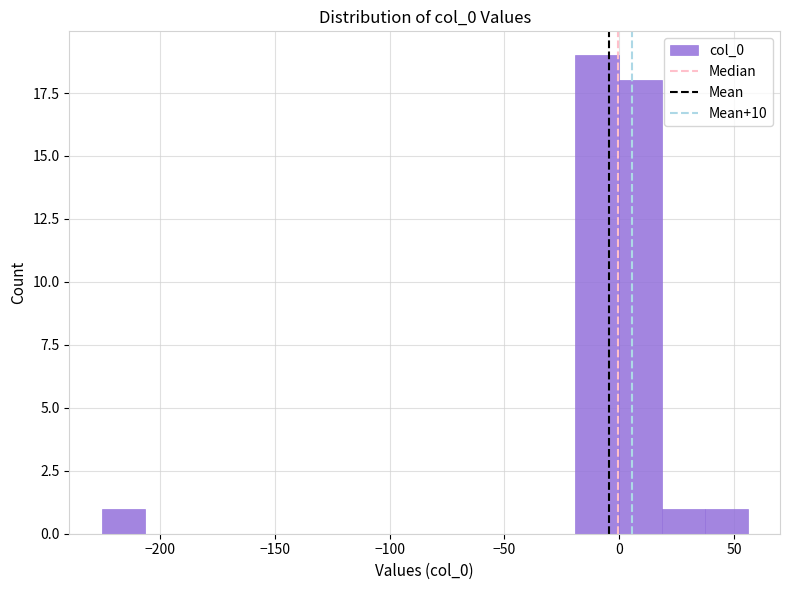

Around what value on the x-axis is the tallest bar? Give the approximate position of its centre, as read against the axis.

-10